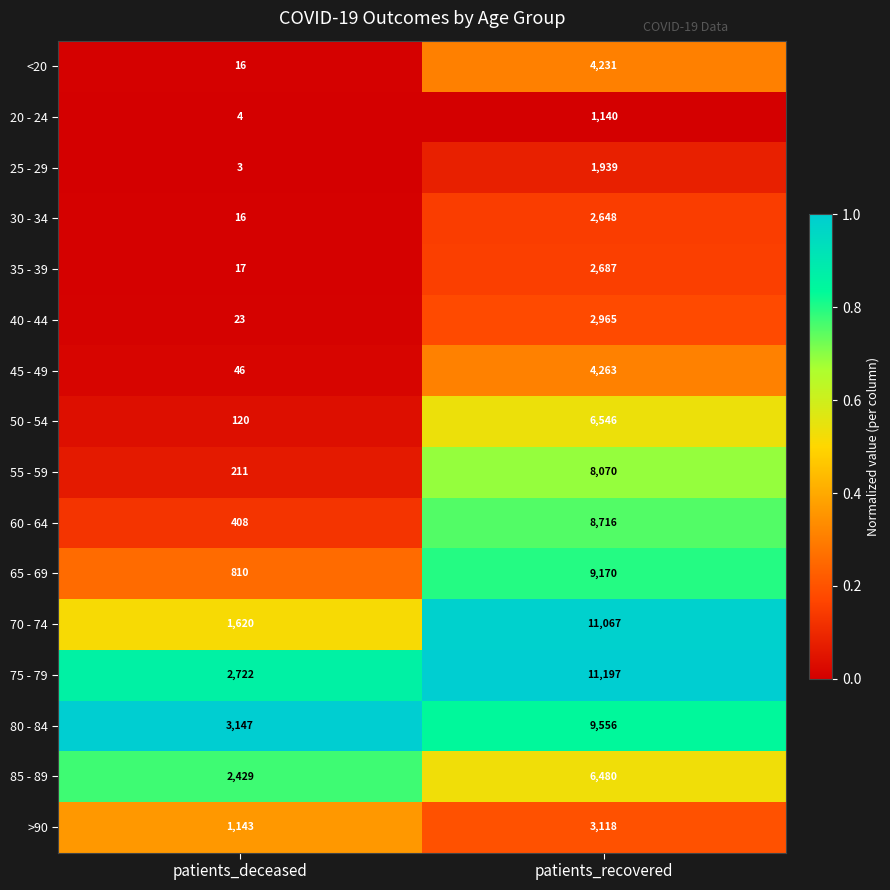

Where is 55 - 59 nearest to the value 4140?

patients_deceased